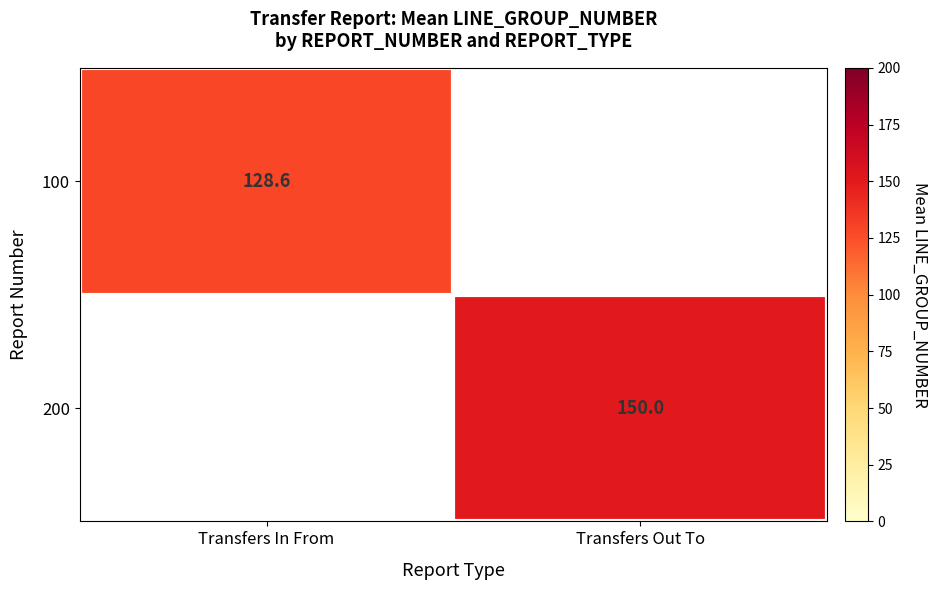

True or false: 200 has a value of 54.0 at Transfers Out To.

False